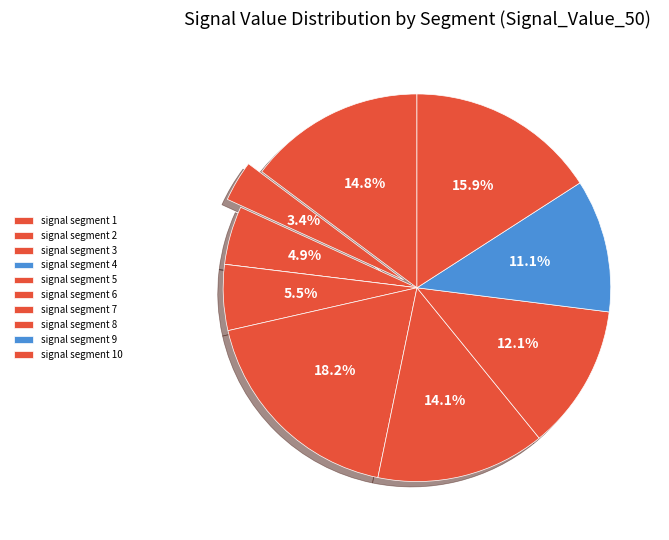

Is it true that signal segment 2 is 3% of the pie?

True